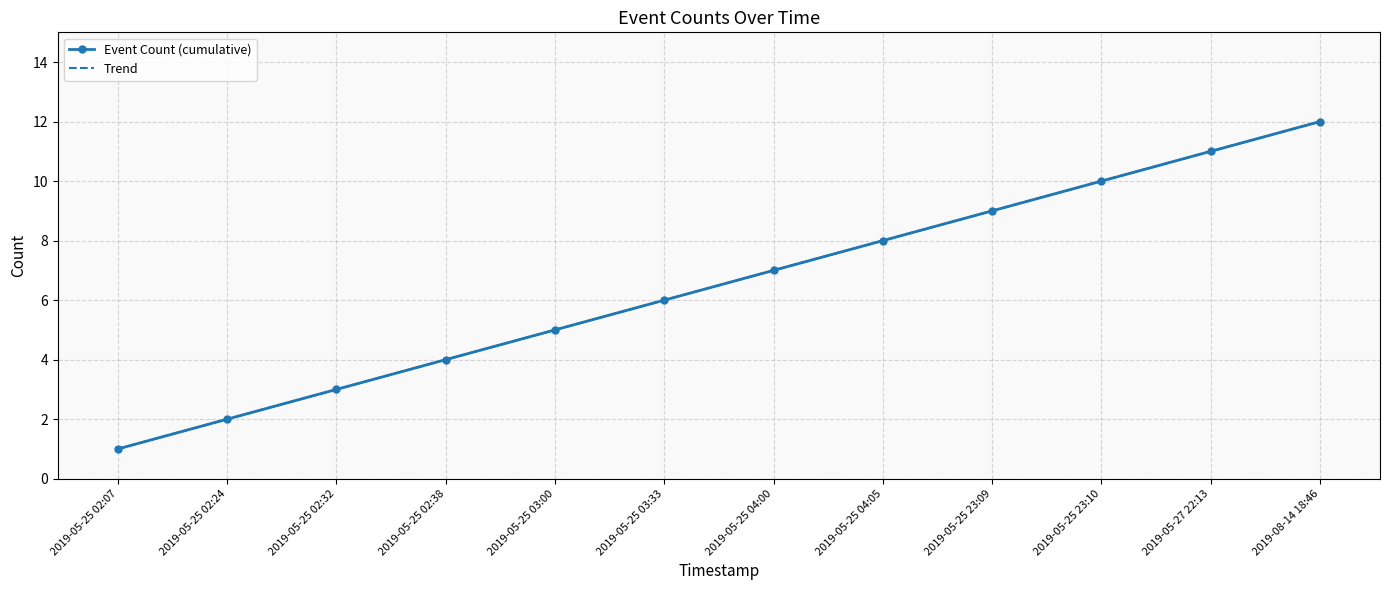

What is the sum of all Event Count (cumulative) values?

78.0